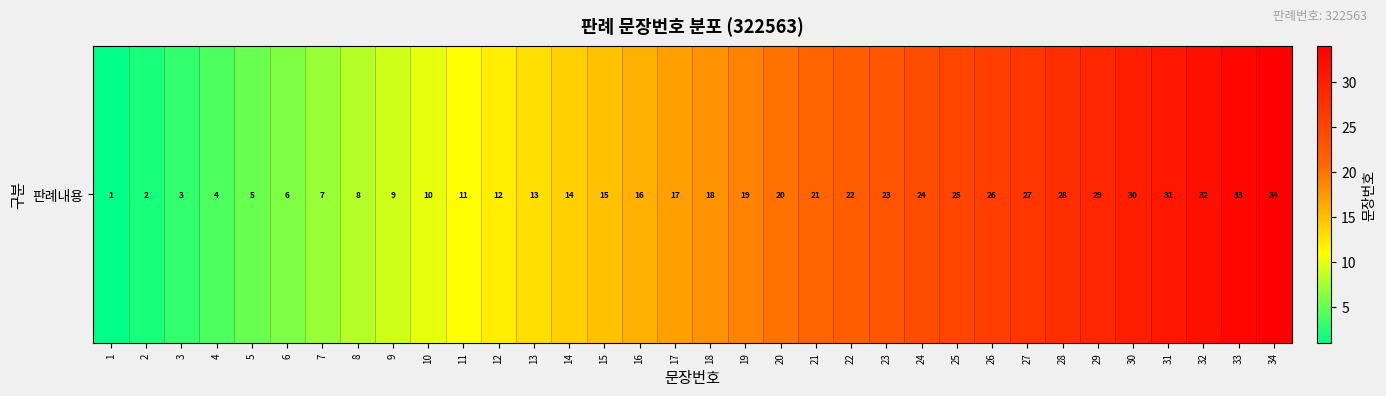

What is the difference between the values at 9 and 13?

4